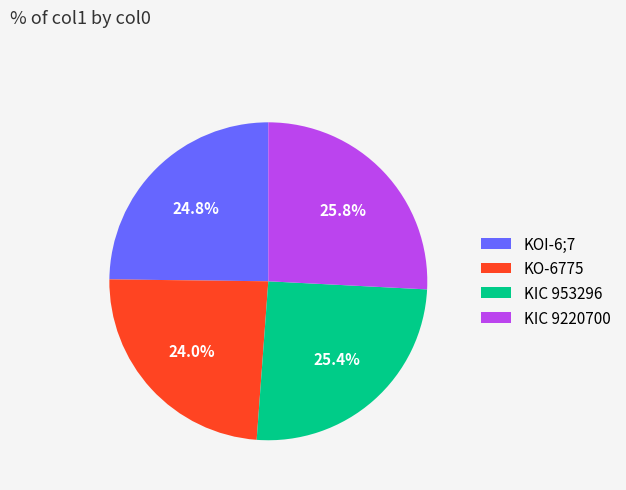

How many slices are in this pie chart?

4